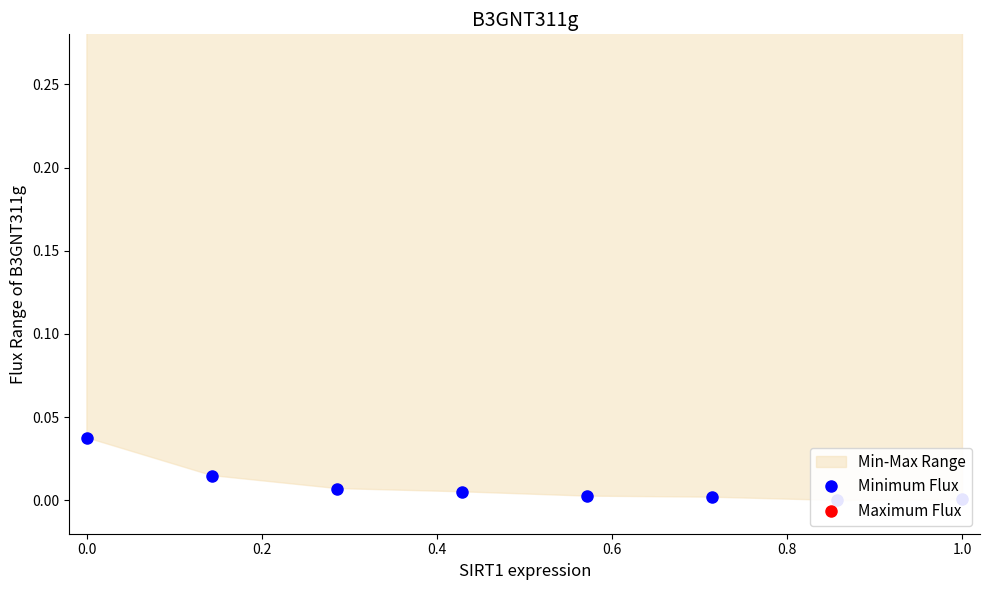

Reading left to right, extract all data points from this chart.

Minimum Flux: 0.0	0.0	0.0	0.0	0.0	0.0	0.0	0.0
Maximum Flux: 0.7	0.9	0.9	1.0	1.0	1.0	1.0	1.0